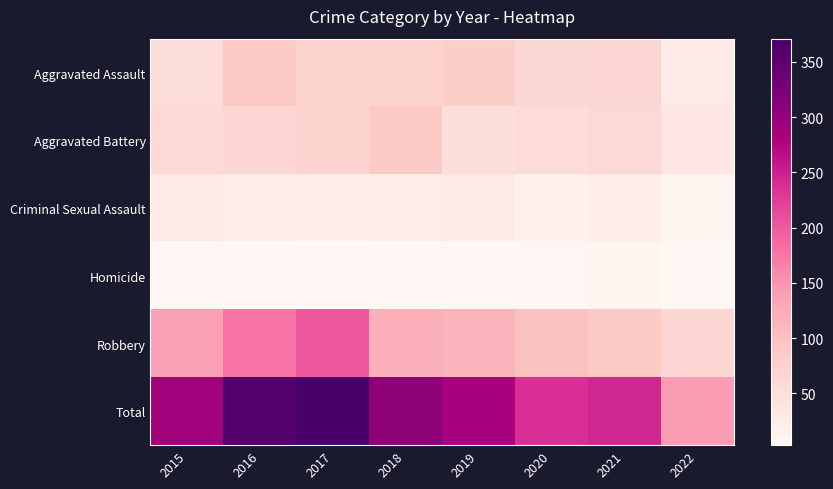

What is the total value across all series at 2022?

286